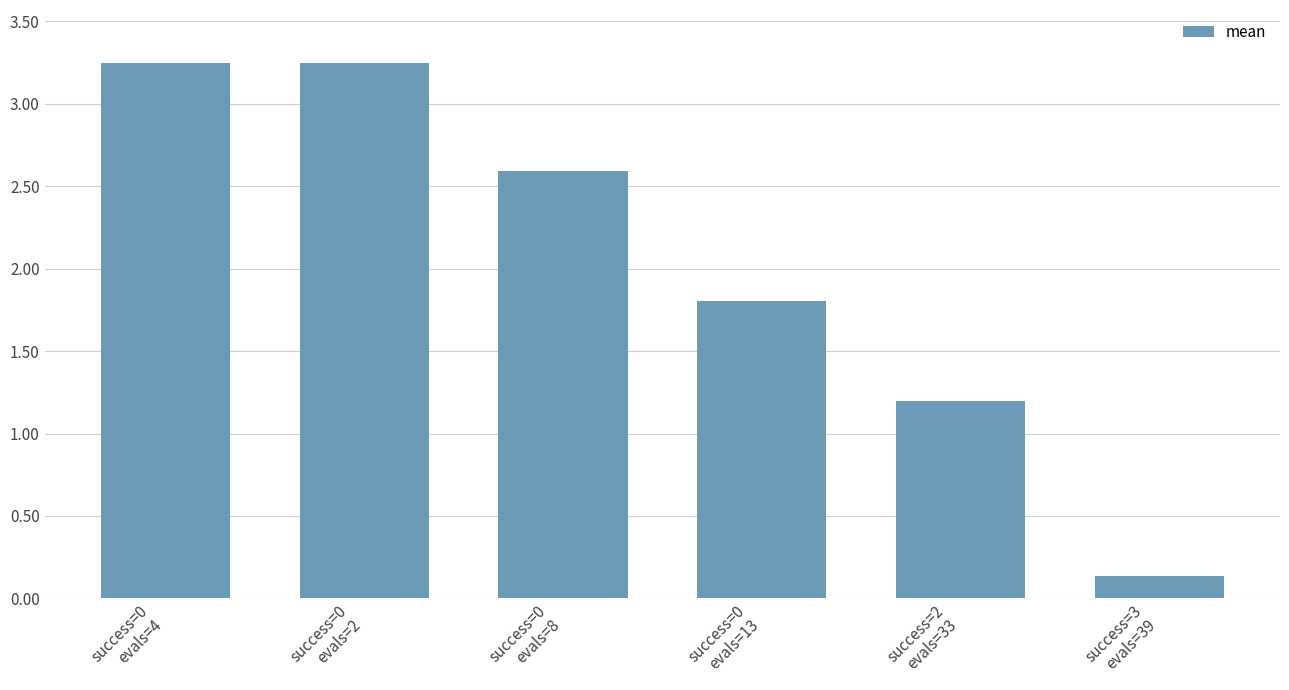

What is the label of the 1st bar from the left?

success=0
evals=4